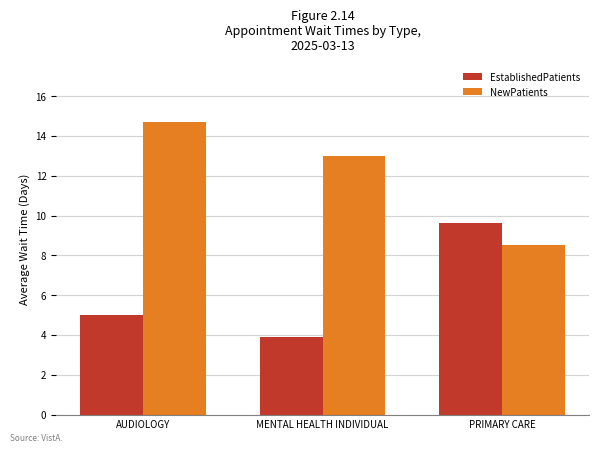

How many EstablishedPatients values are between 3 and 9?

2